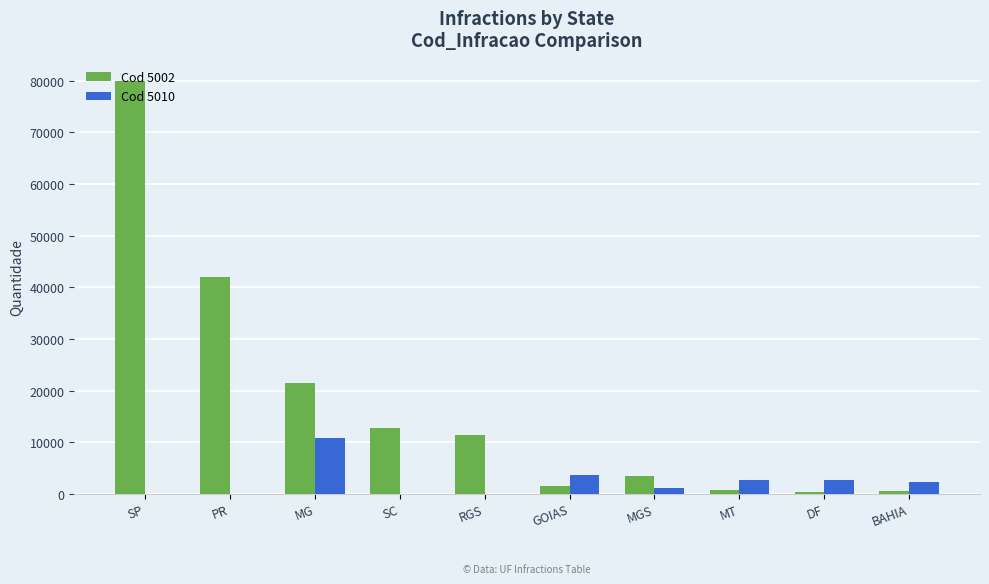

Is it true that Cod 5002 equals 12769 at SC?

True